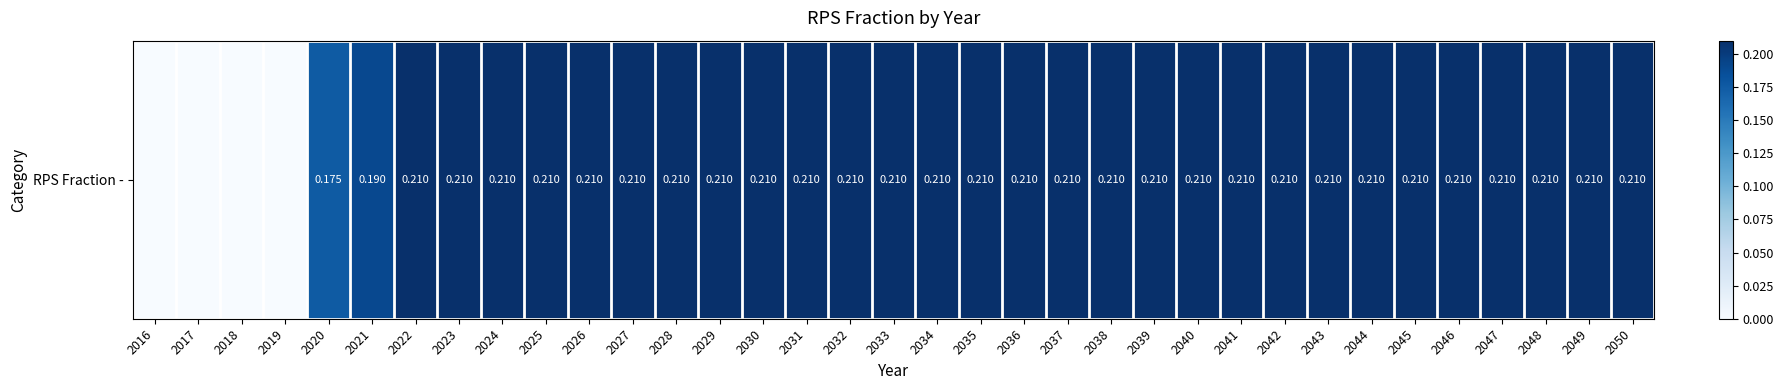

Which category has the highest value across all series?

2022